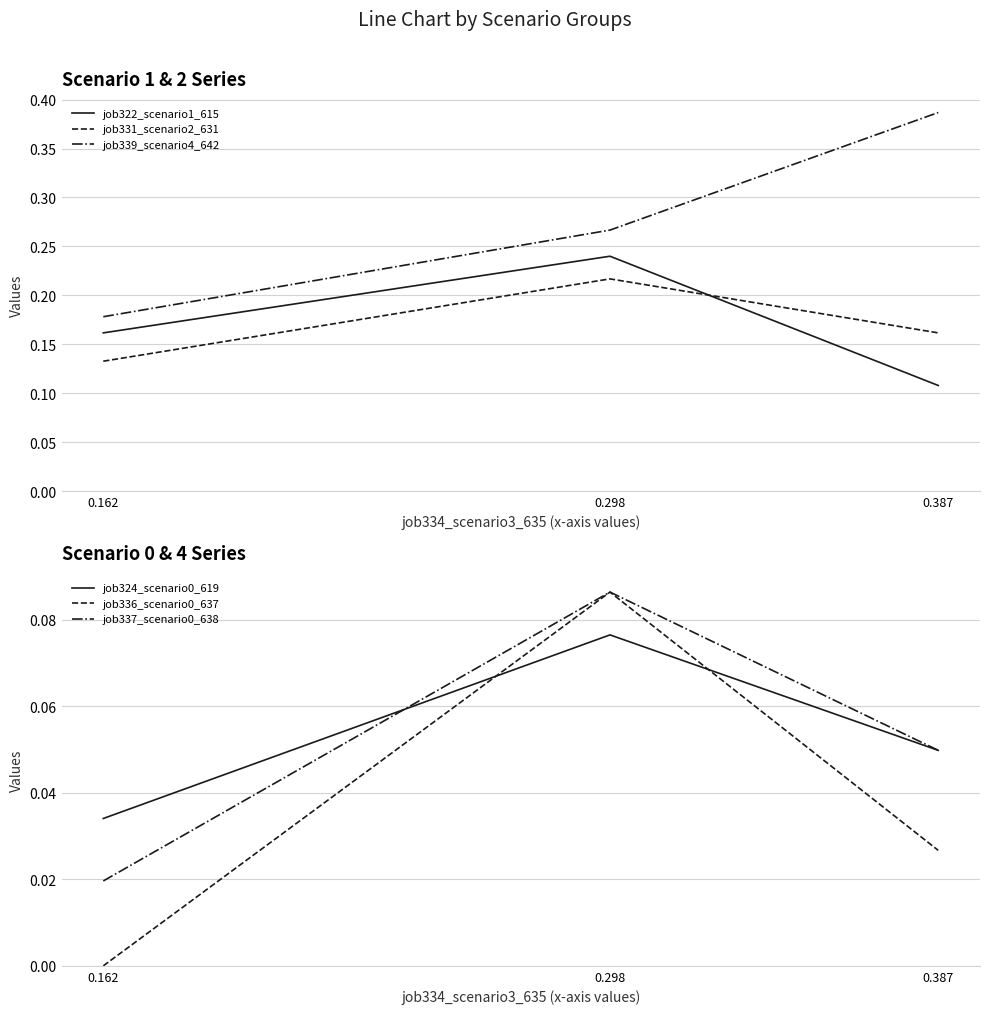

Count the number of data series in this chart.

6